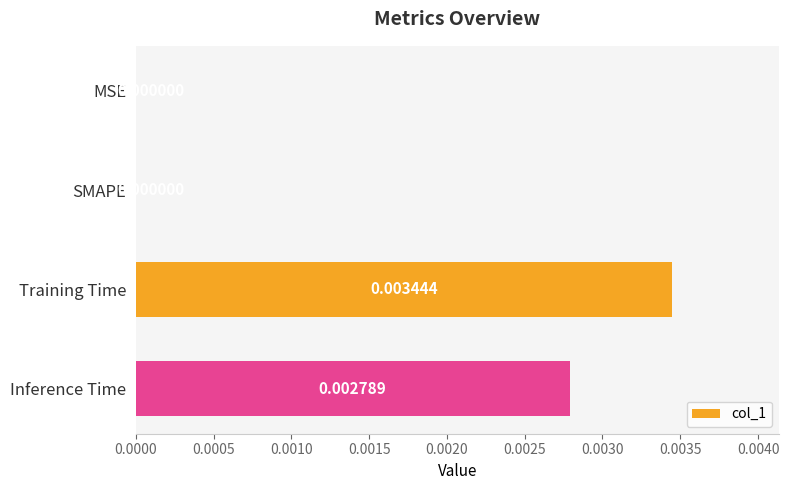

Which category has the highest value across all series?

Training Time